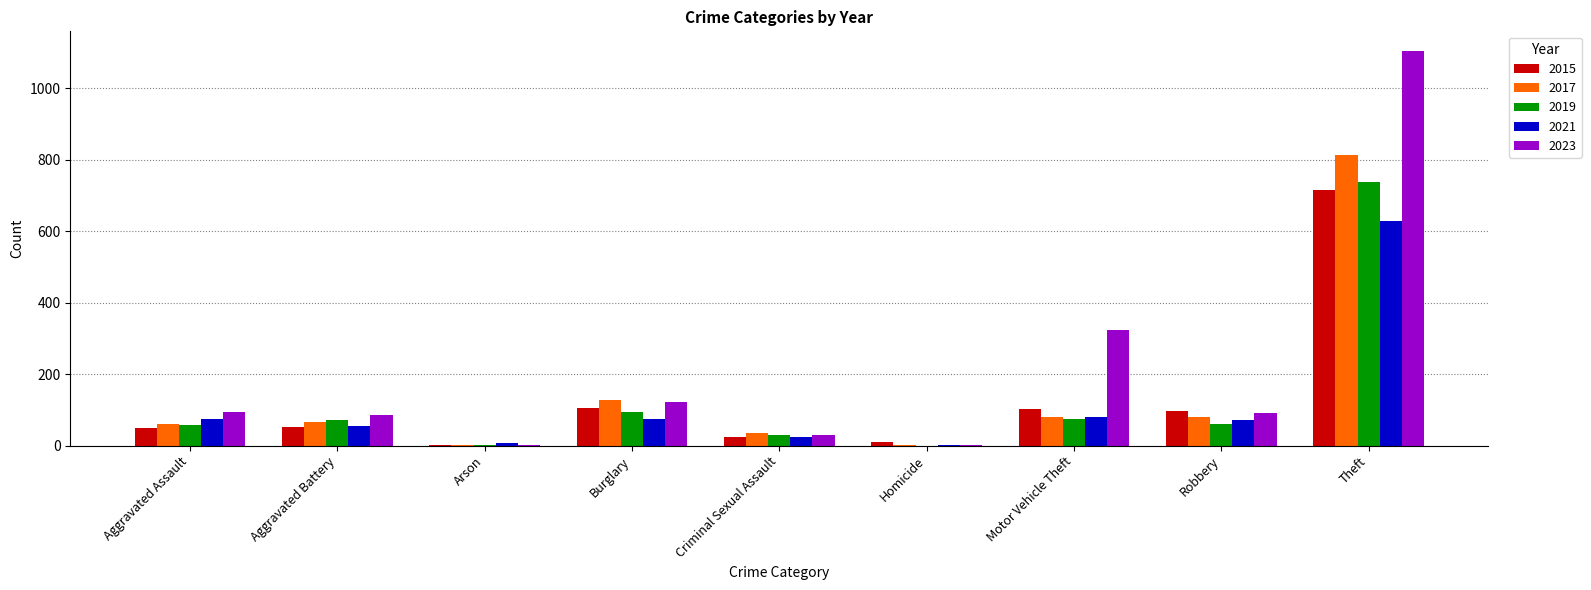

What are all the series names shown in the legend?

2015, 2017, 2019, 2021, 2023